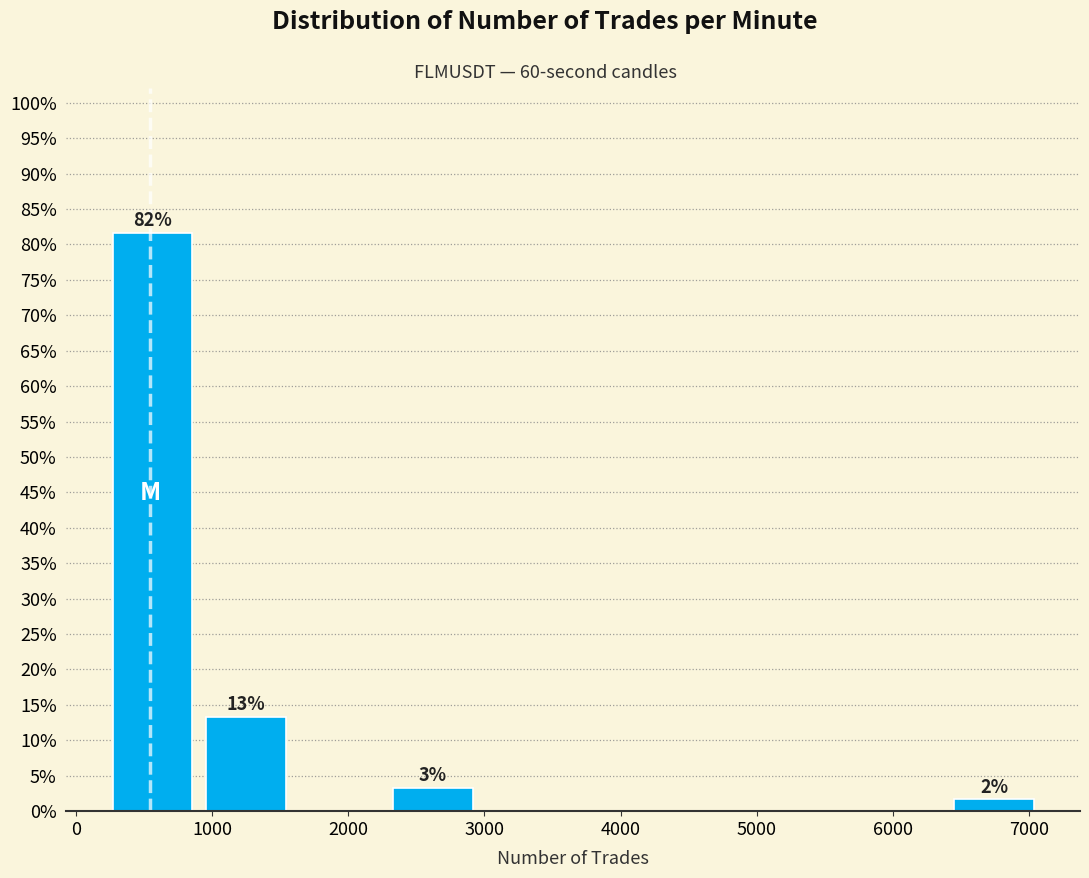

Over which range of the x-axis is the bar tallest?

200 to 900